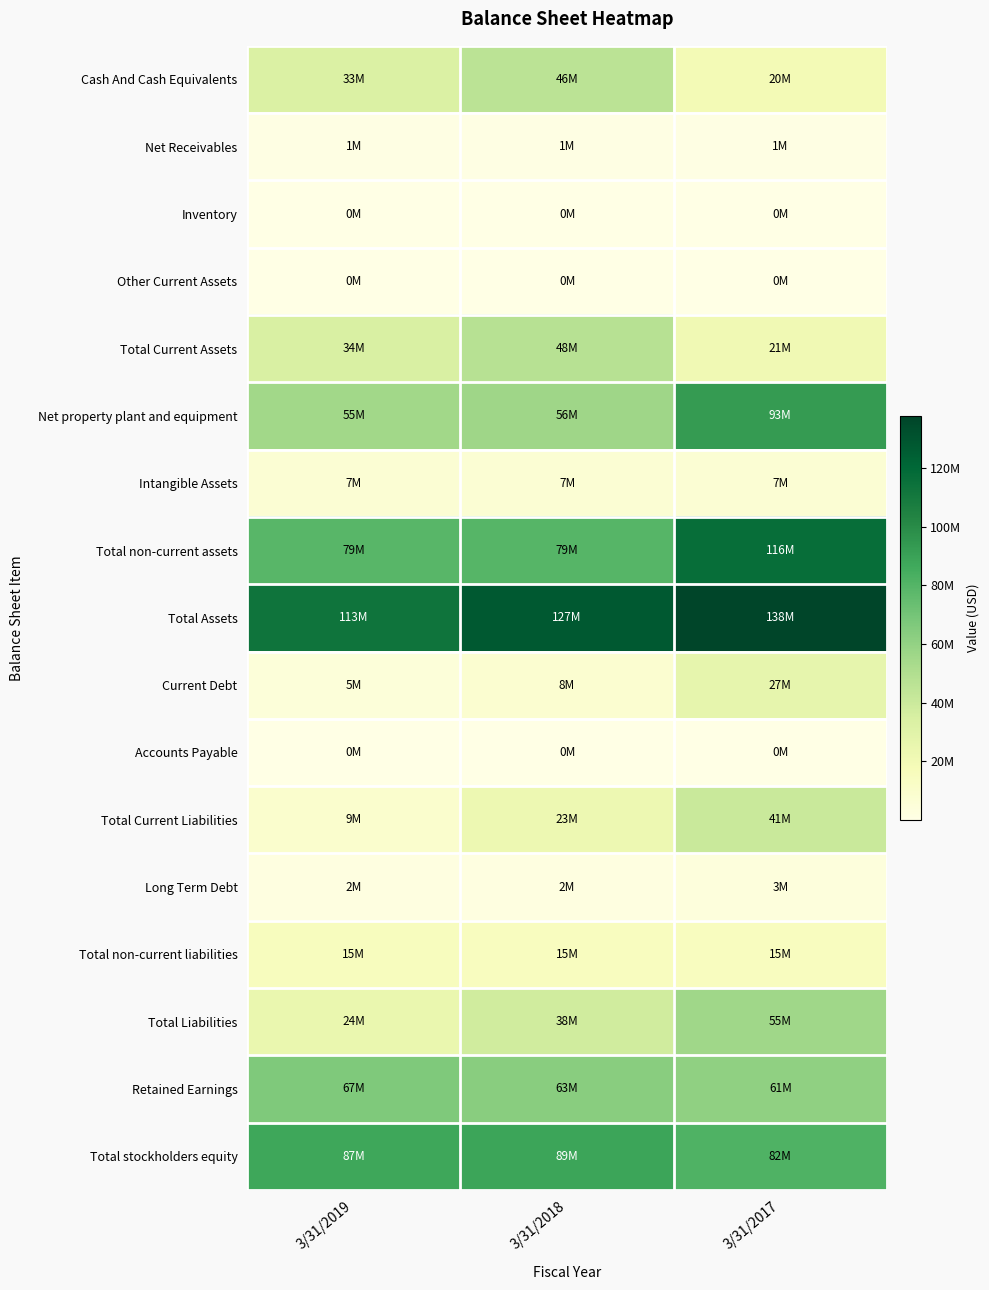

Reading right to left, transcribe all the data shown in this chart.

Cash And Cash Equivalents: 3/31/2017=19805000	3/31/2018=46270000	3/31/2019=32897000
Net Receivables: 3/31/2017=981000	3/31/2018=743000	3/31/2019=780000
Inventory: 3/31/2017=187000	3/31/2018=204000	3/31/2019=183000
Other Current Assets: 3/31/2017=227000	3/31/2018=130000	3/31/2019=195000
Total Current Assets: 3/31/2017=21362000	3/31/2018=47889000	3/31/2019=34055000
Net property plant and equipment: 3/31/2017=92671000	3/31/2018=56424000	3/31/2019=55274000
Intangible Assets: 3/31/2017=7133000	3/31/2018=7126000	3/31/2019=7120000
Total non-current assets: 3/31/2017=116392000	3/31/2018=79304000	3/31/2019=78619000
Total Assets: 3/31/2017=137758000	3/31/2018=127195000	3/31/2019=112677000
Current Debt: 3/31/2017=26809000	3/31/2018=8115000	3/31/2019=4854000
Accounts Payable: 3/31/2017=52000	3/31/2018=44000	3/31/2019=29000
Total Current Liabilities: 3/31/2017=40580000	3/31/2018=23071000	3/31/2019=9304000
Long Term Debt: 3/31/2017=3449000	3/31/2018=1786000	3/31/2019=1797000
Total non-current liabilities: 3/31/2017=14912000	3/31/2018=14880000	3/31/2019=15140000
Total Liabilities: 3/31/2017=55492000	3/31/2018=37951000	3/31/2019=24444000
Retained Earnings: 3/31/2017=61034000	3/31/2018=63014000	3/31/2019=66583000
Total stockholders equity: 3/31/2017=81646000	3/31/2018=88587000	3/31/2019=87474000